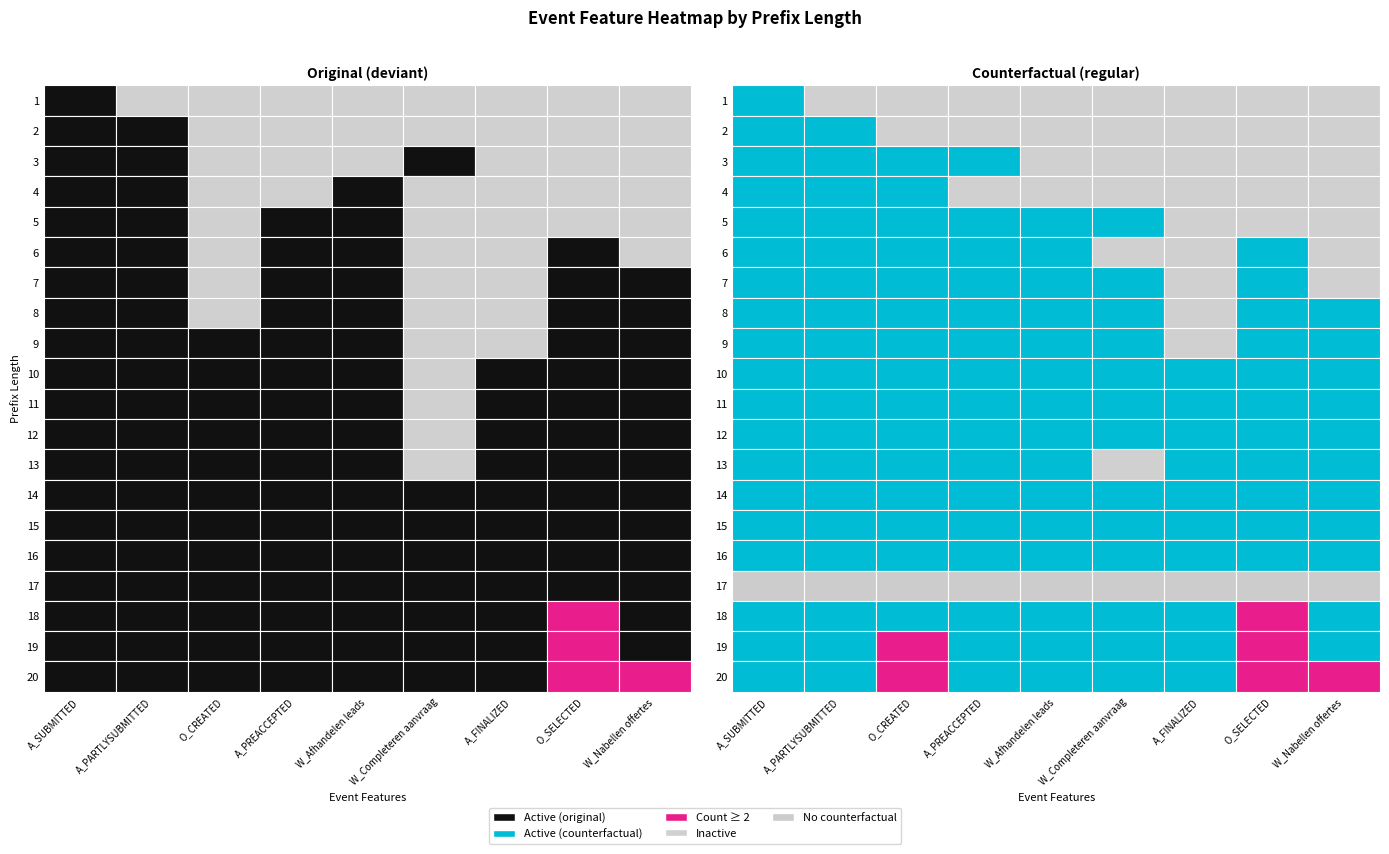

How many values in 10 are above zero?

8